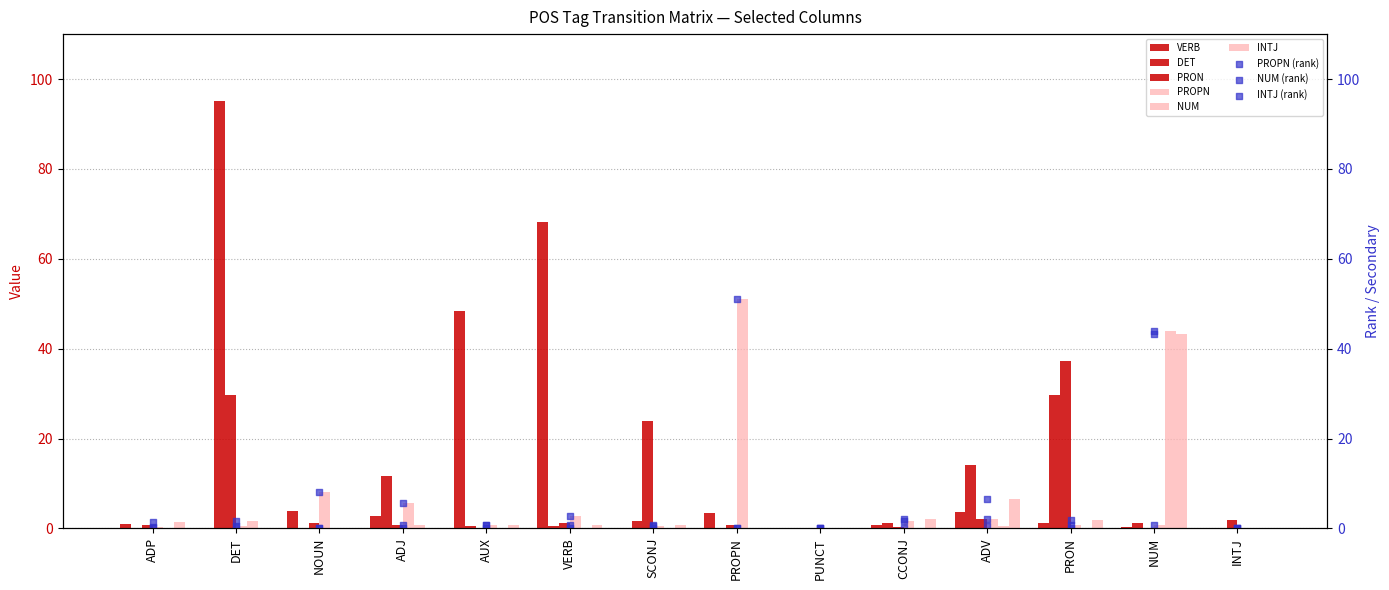

At which category is the sum across all series the highest?

DET